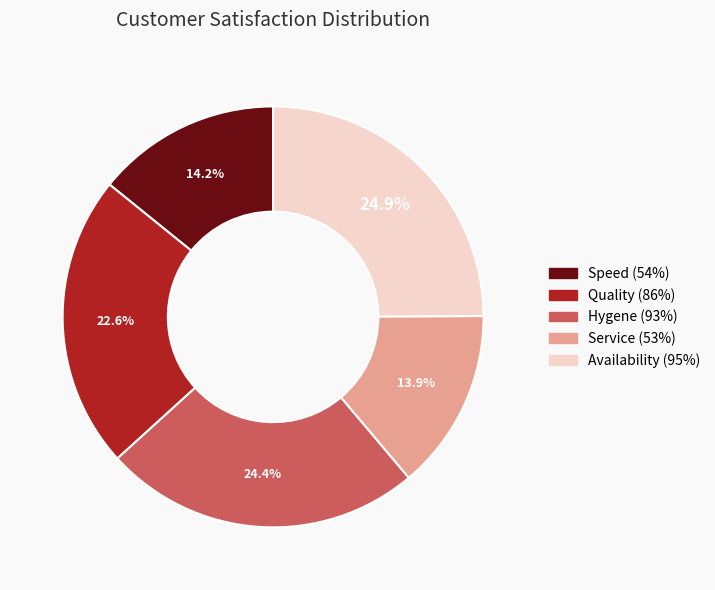

How many slices are in this pie chart?

5